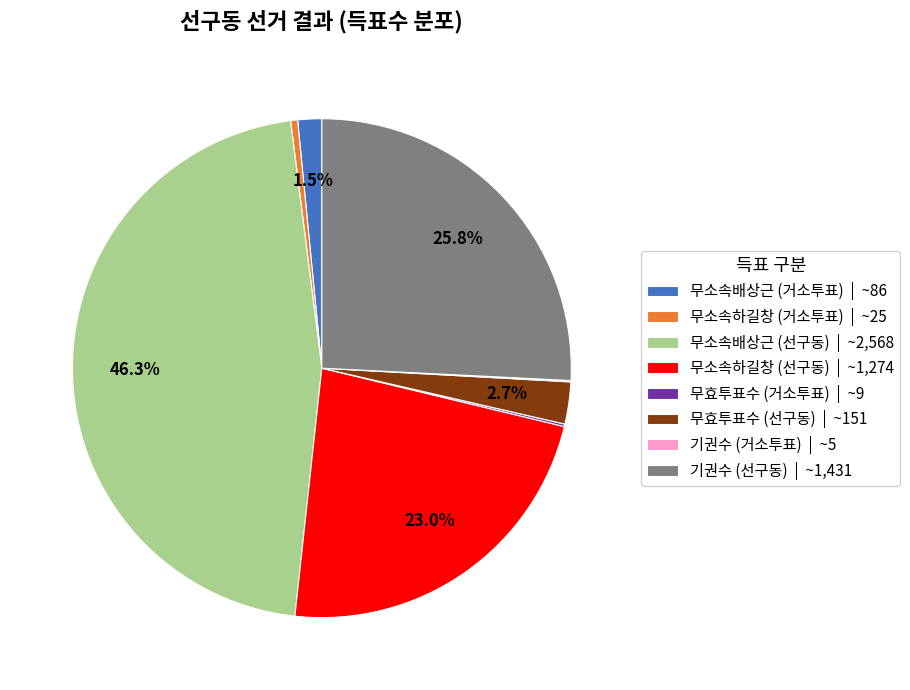

Does any single category account for the majority?

No